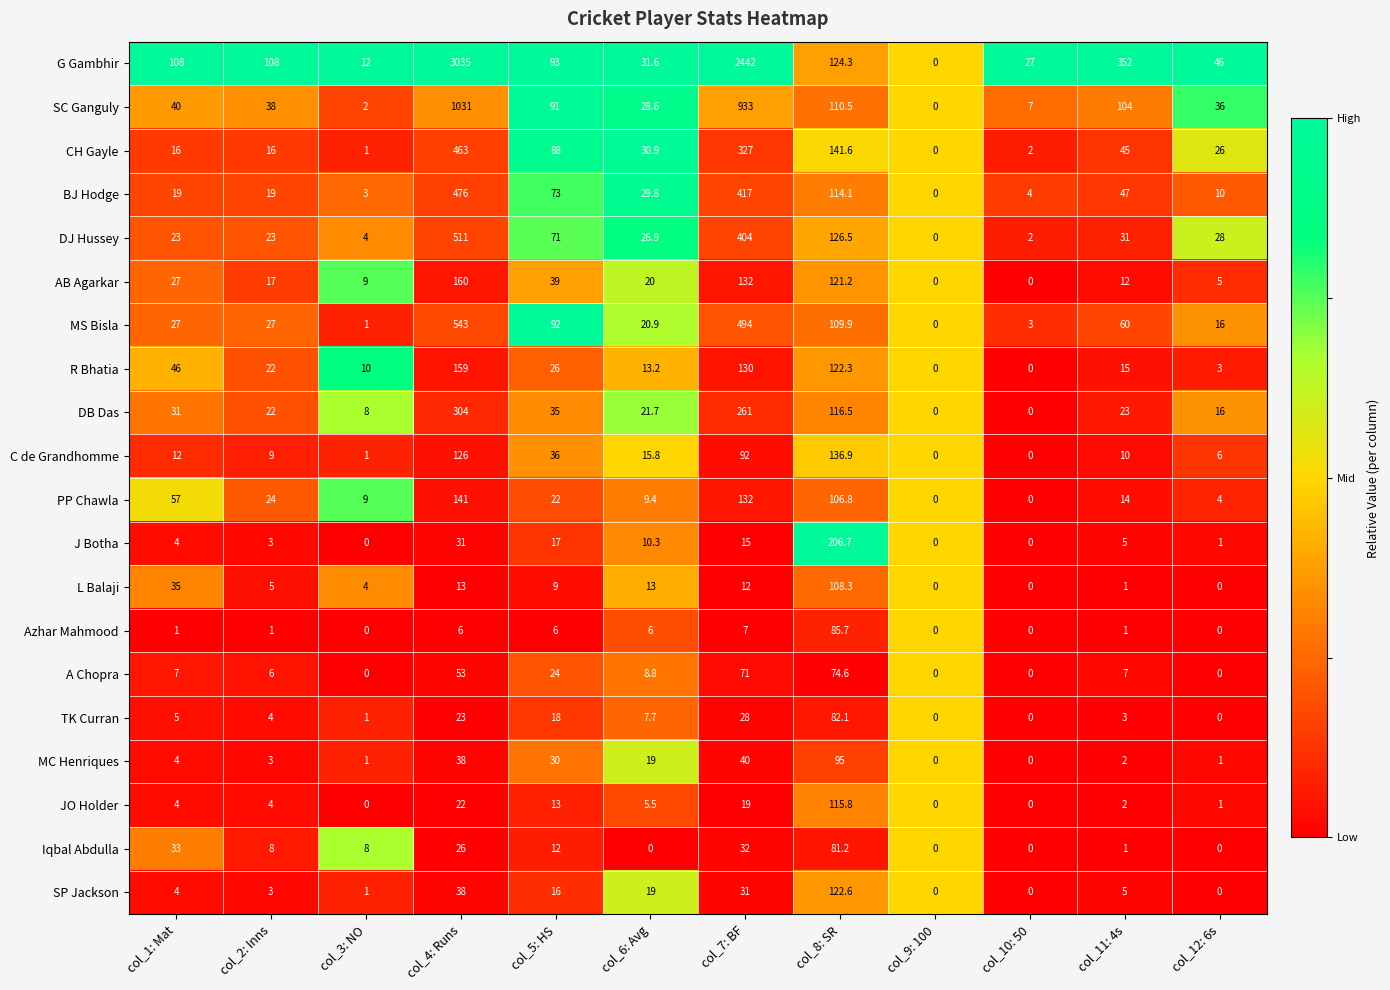

Which series has the largest range (max minus min)?

G Gambhir